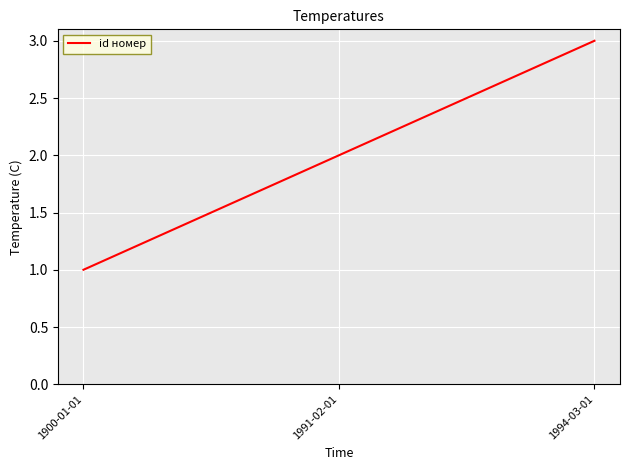

What position from the right is 1900-01-01?

3